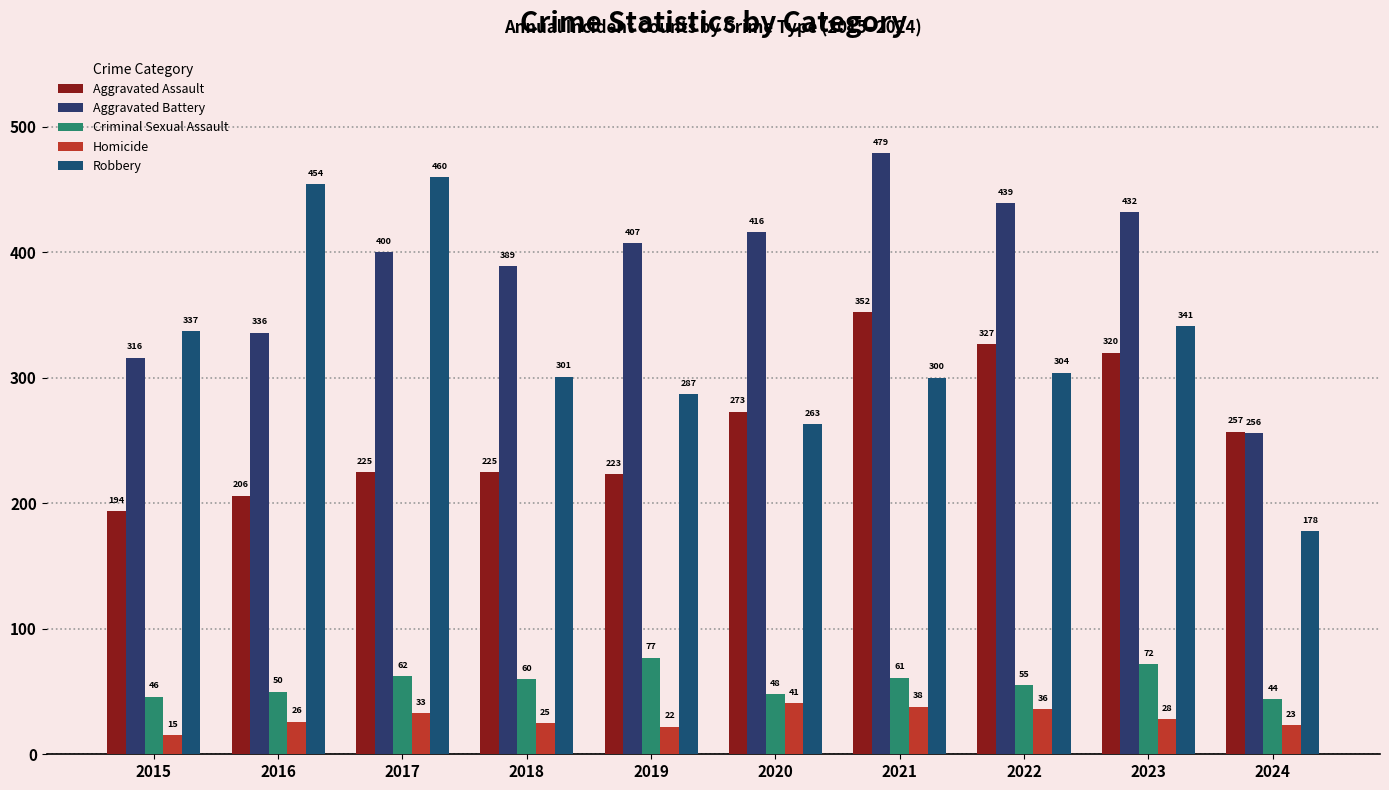

At which label is Criminal Sexual Assault closest to 60?

2018